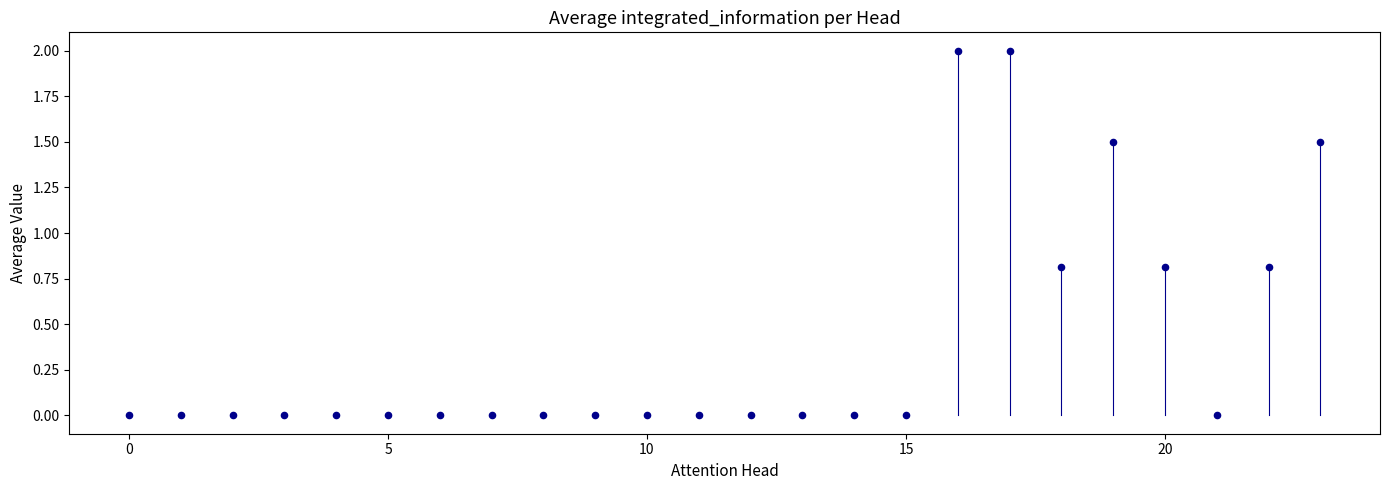

How many points are shown in the scatter plot?

24